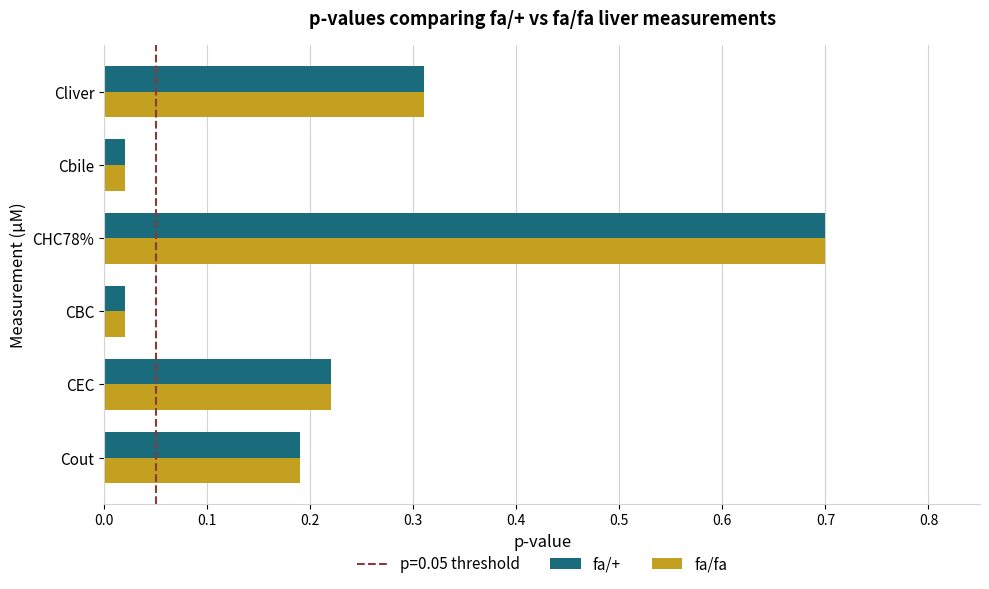

What is the difference between the maximum and minimum values in the fa/fa series?

0.7